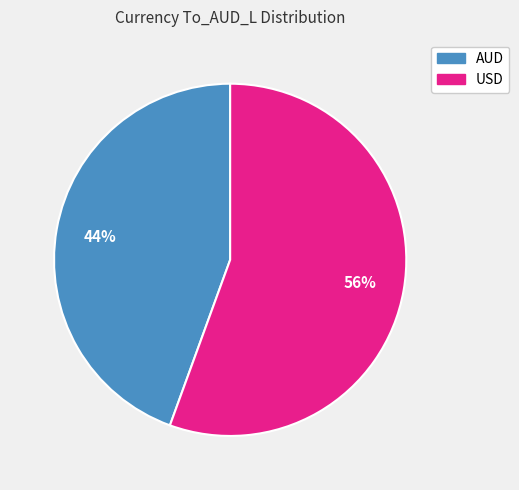

Rank the categories by value from lowest to highest.

AUD, USD